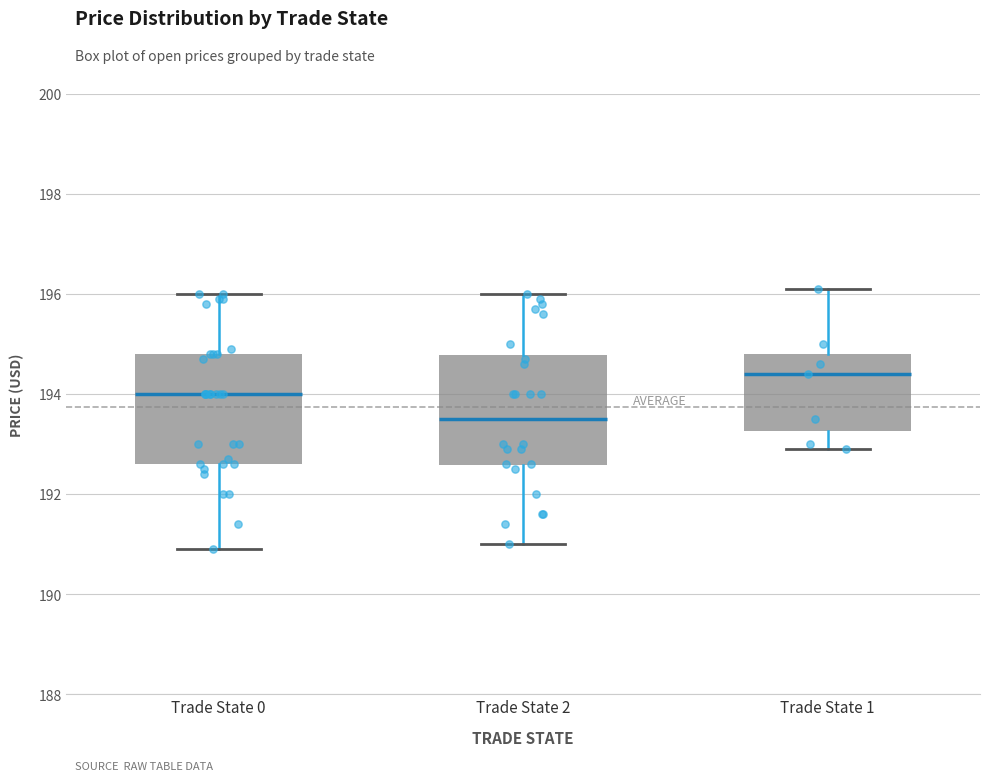

Where does the lower whisker of the box for Trade State 2 end on the y-axis? The values are not printed on the chart, so give them approximately, as read against the axis.

191.0